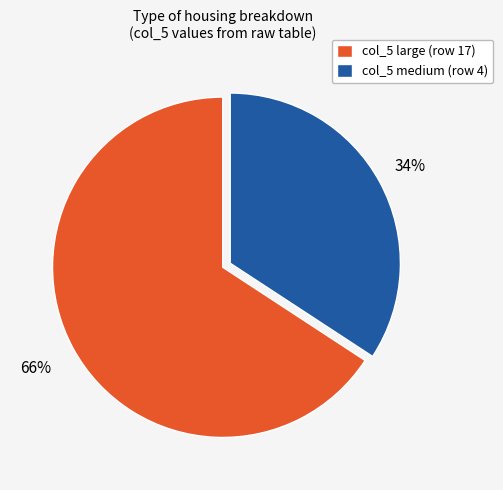

Which category has the biggest portion of the pie?

col_5 large (row 17)